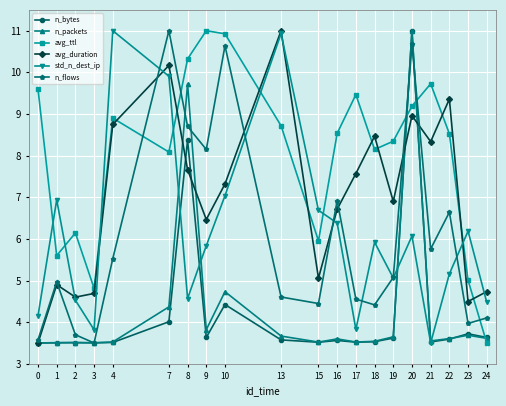

True or false: n_bytes has a value of 6.3 at 23.

False